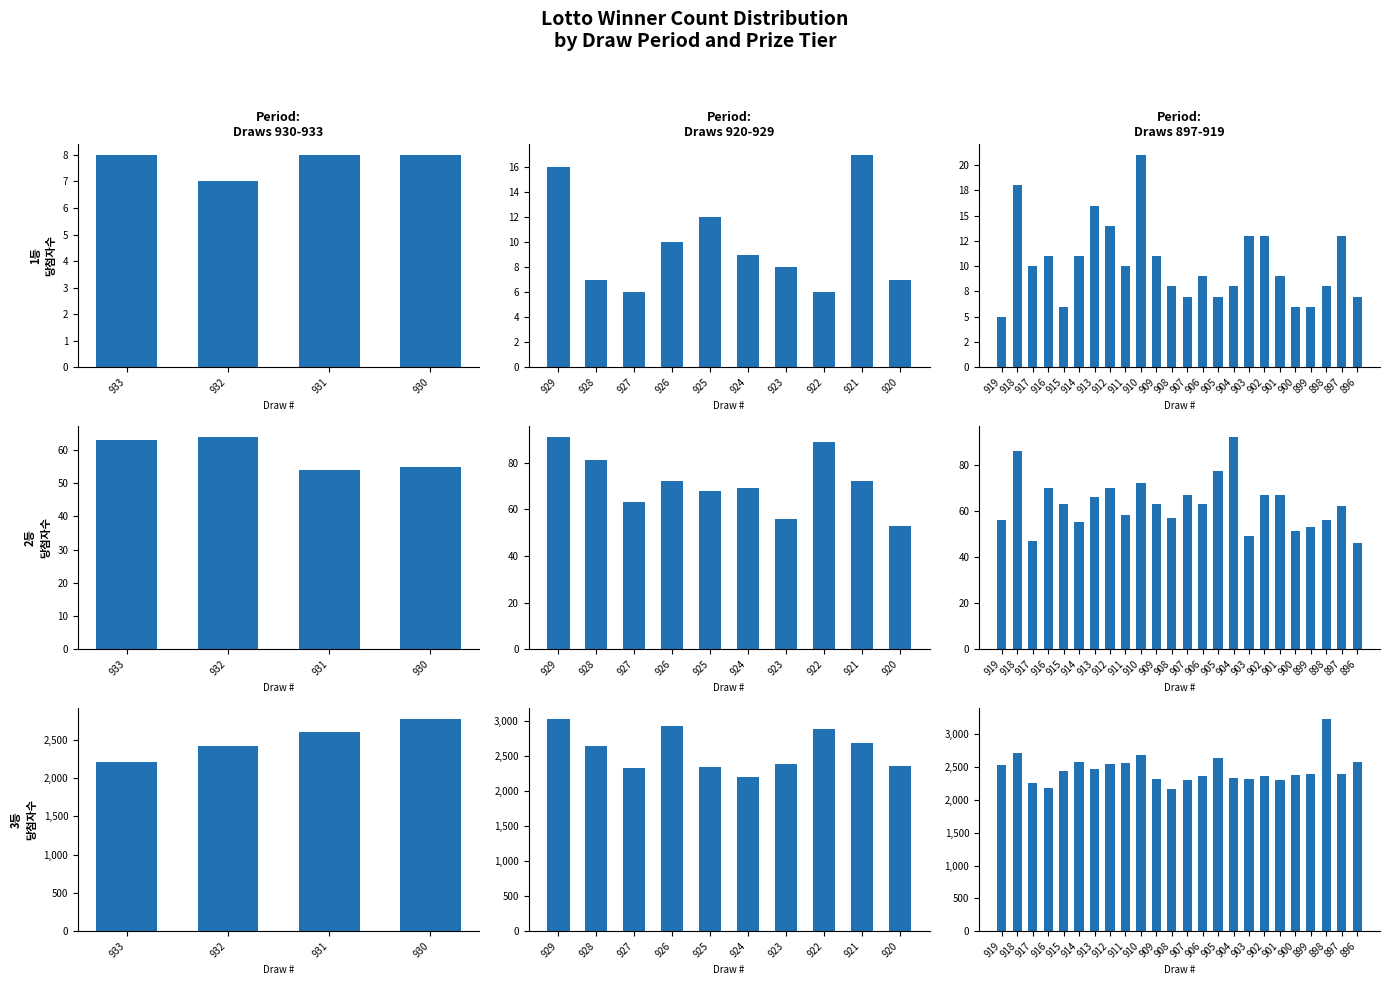

Between 901 and 914, which is larger?

914